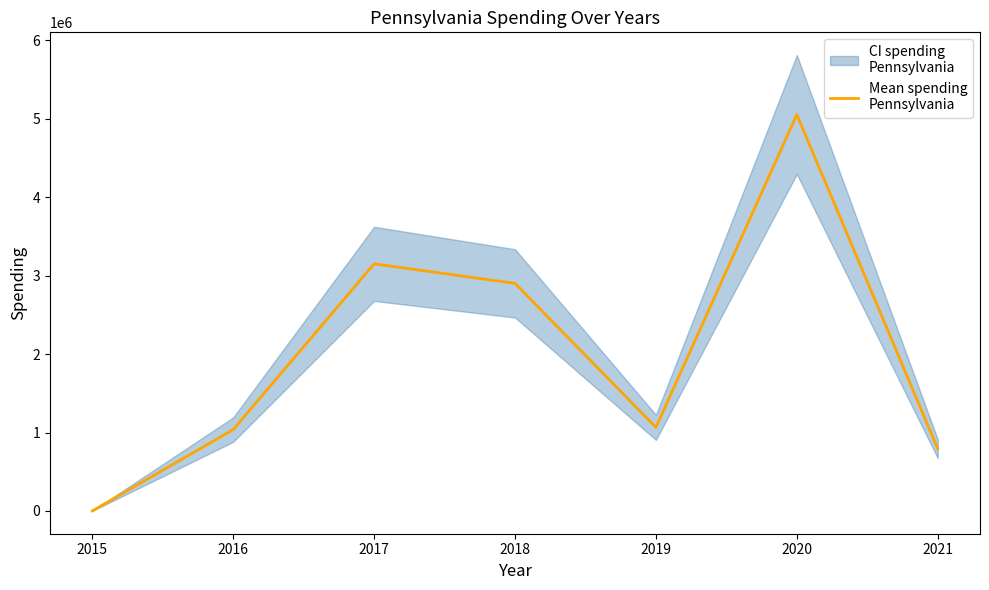

At which category does the data reach its first local peak?

2017